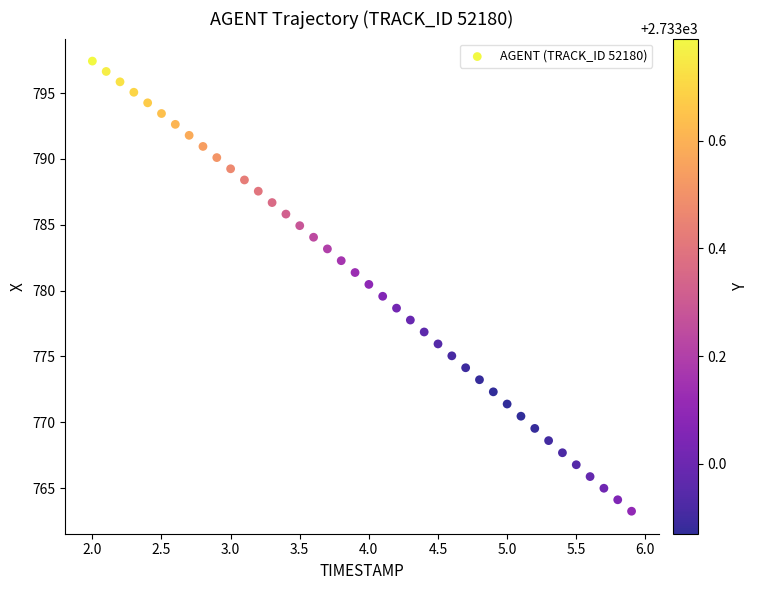

What is the range of Y values (max minus min)?

34.2